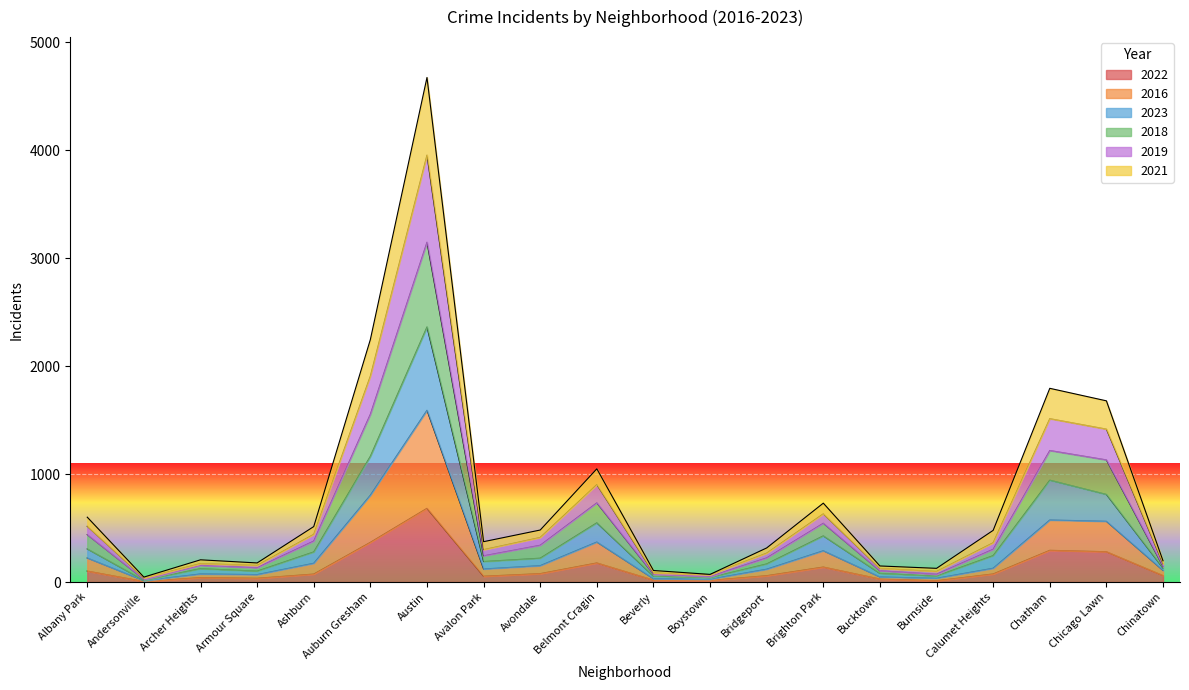

Which category has the highest value across all series?

Austin